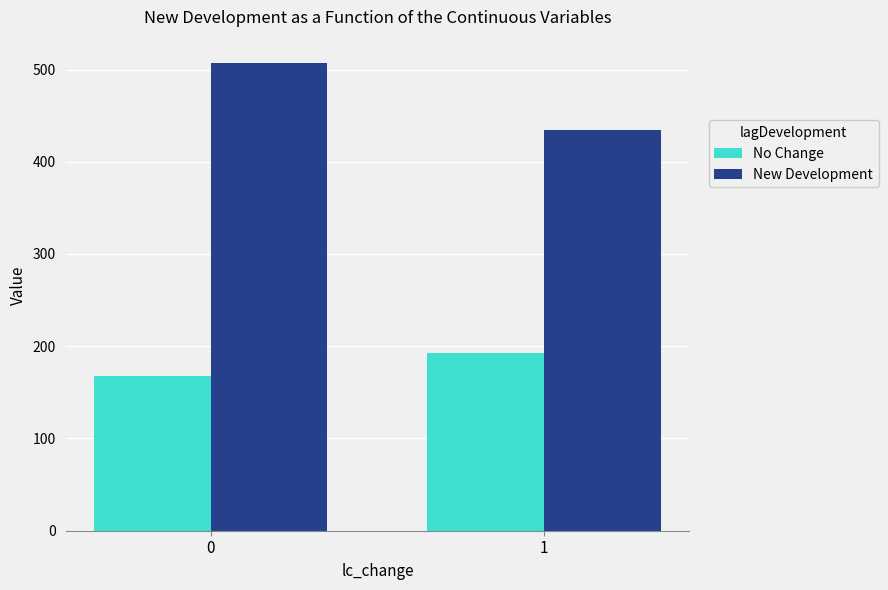

What is the maximum value shown in the chart?

507